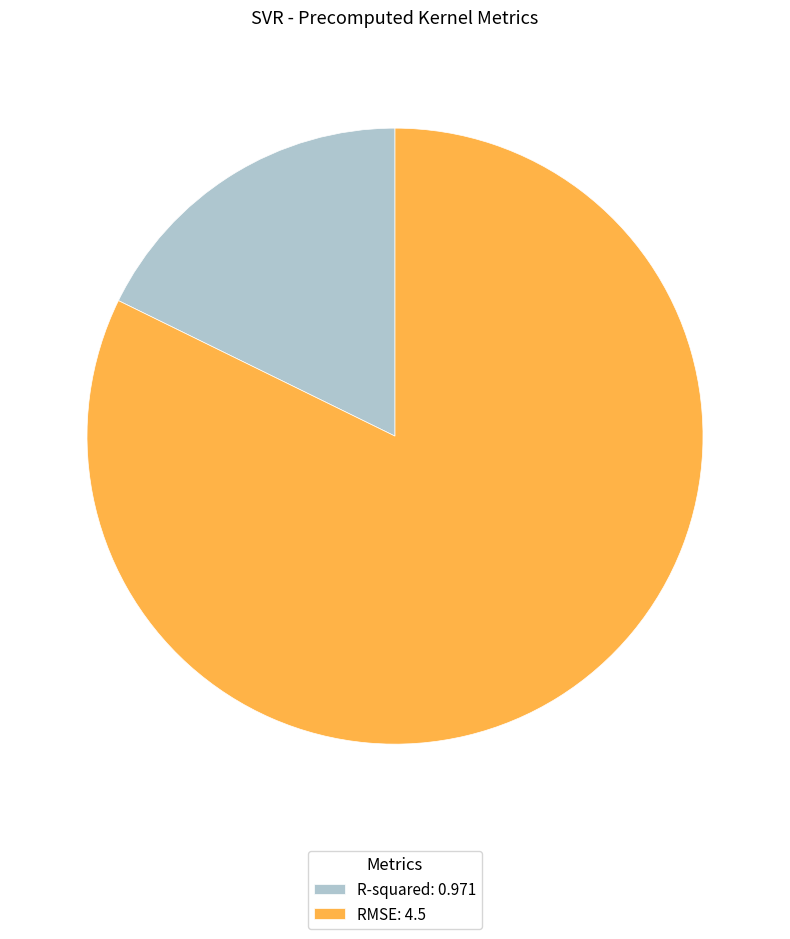

Which has a higher value, R-squared: 0.971 or RMSE: 4.5?

RMSE: 4.5